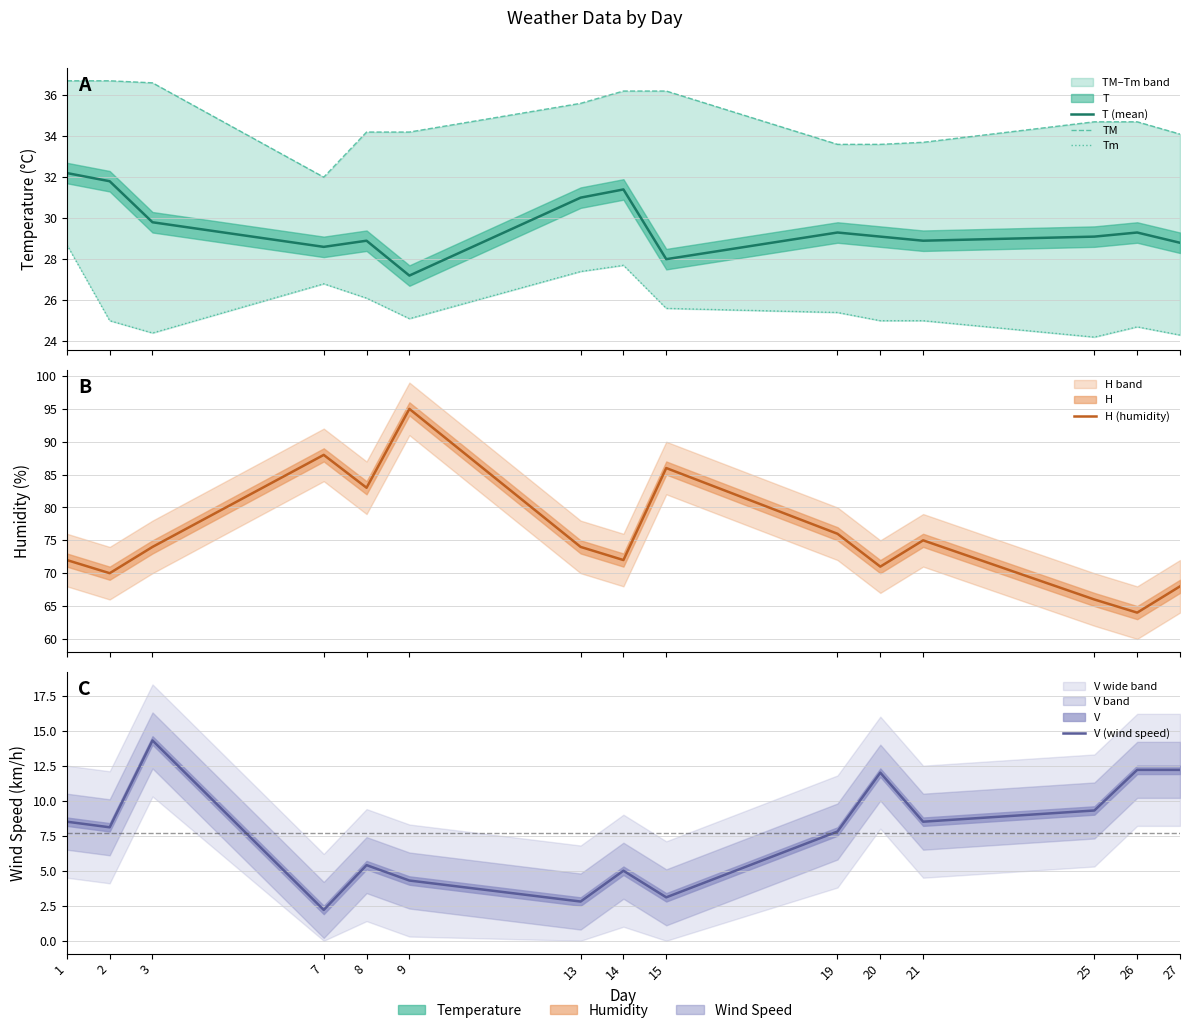

How many interior local valleys does the V (wind speed) series have?

5